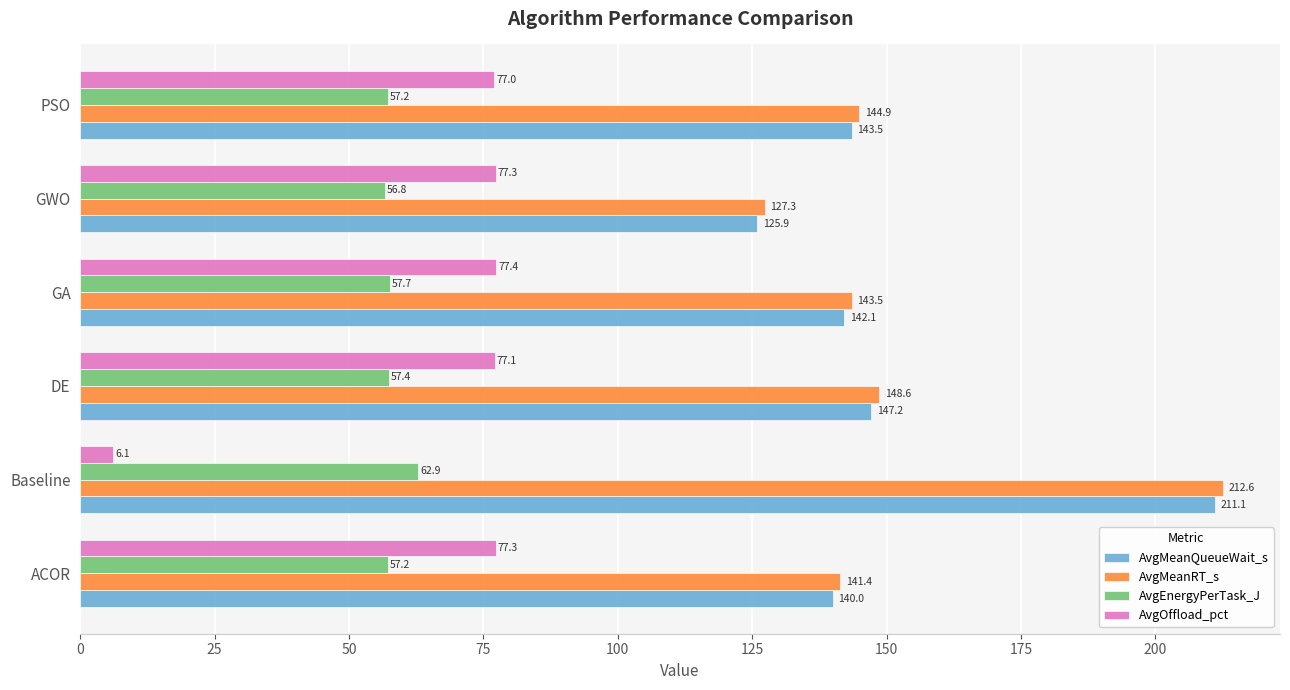

The value of AvgEnergyPerTask_J at ACOR is 57.2. True or false?

True